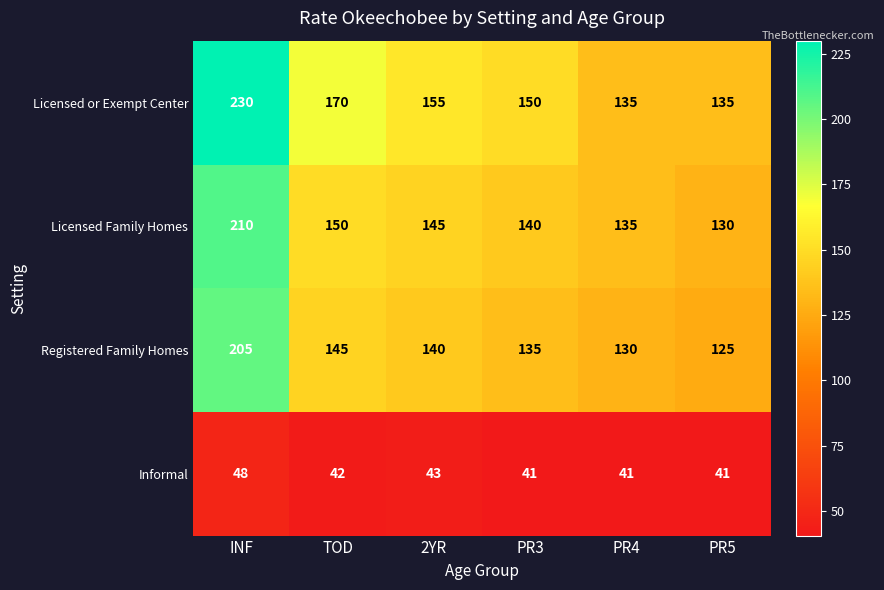

At how many categories does at least one series exceed 191?

1